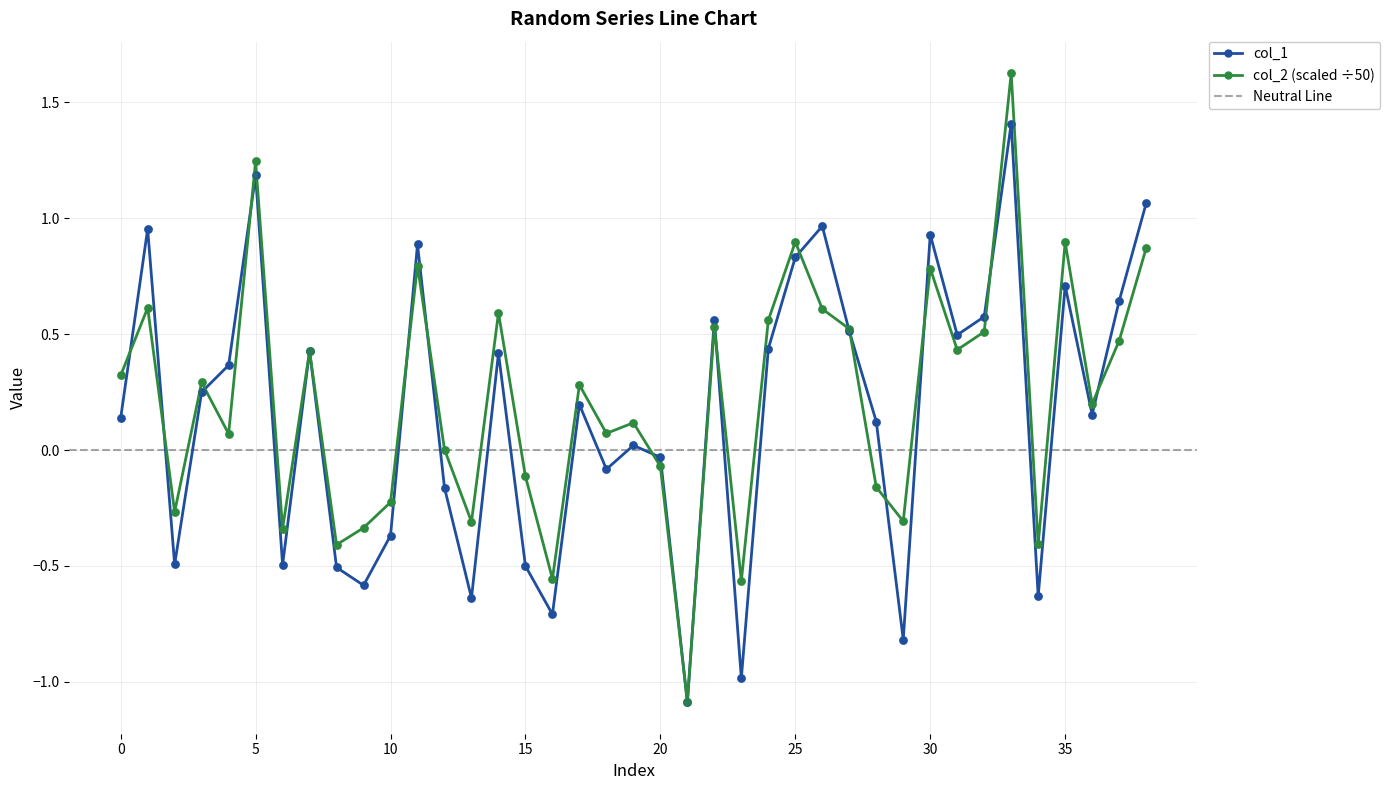

What is the total value across all series at 34?

-1.0